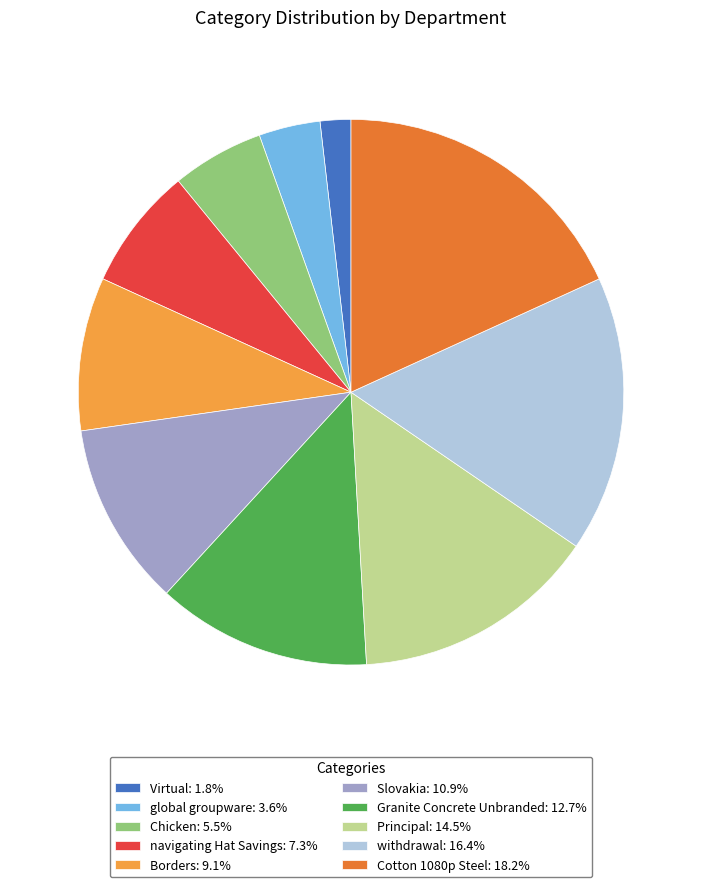

True or false: withdrawal accounts for 5% of the total.

False